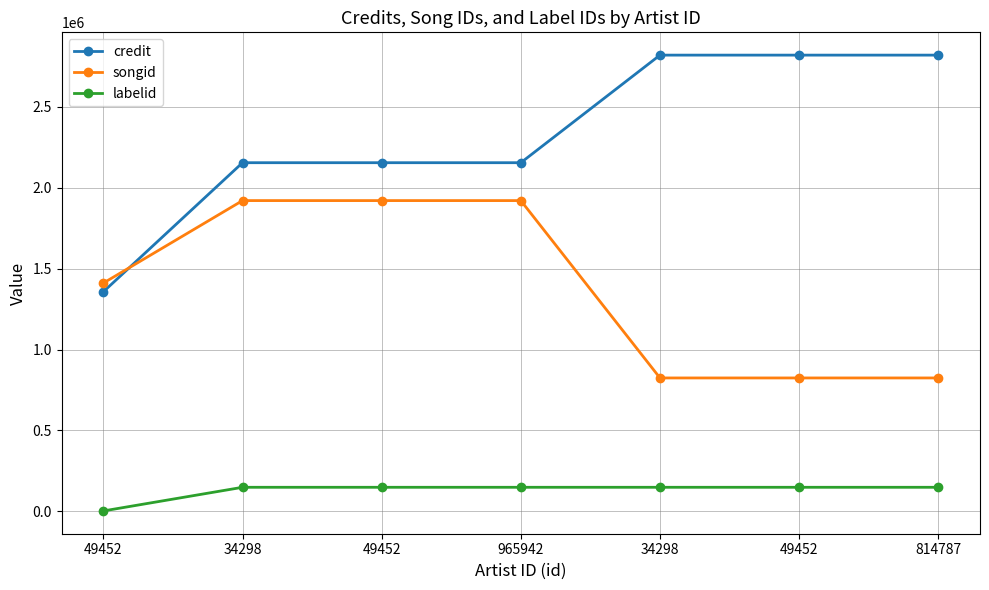

How many values in the labelid series are below 148792?

1